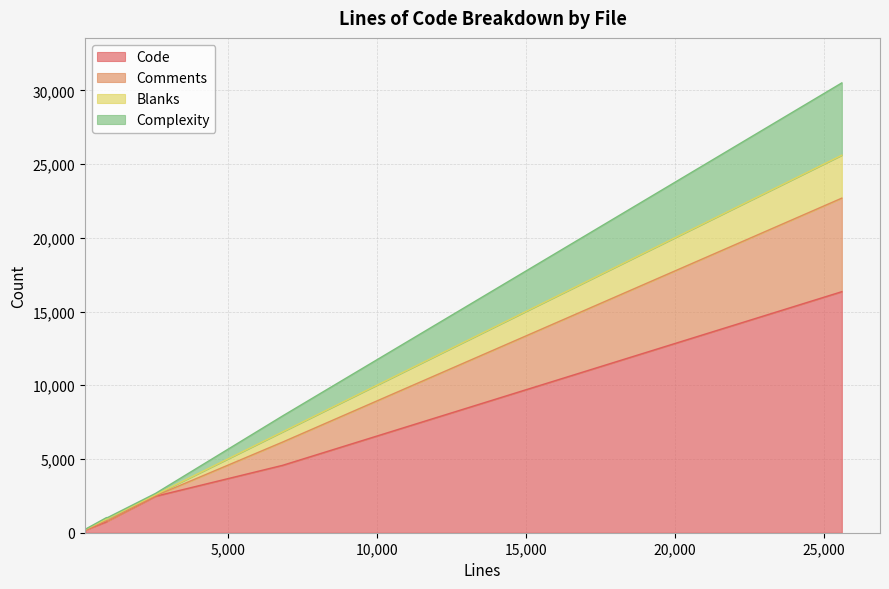

What are all the series names shown in the legend?

Code, Comments, Blanks, Complexity